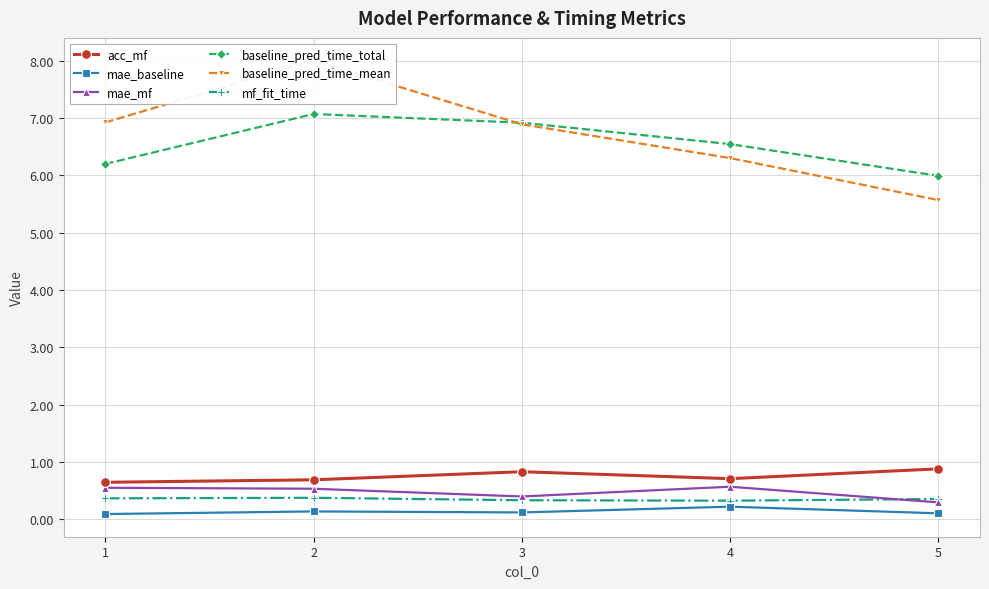

Count the number of data series in this chart.

6